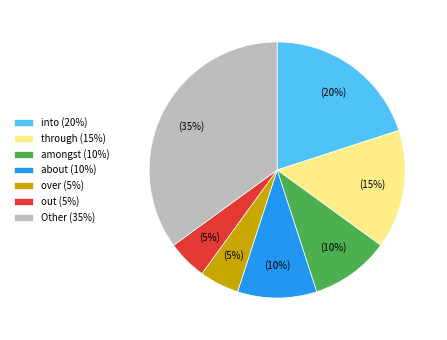

Does any single category account for the majority?

No